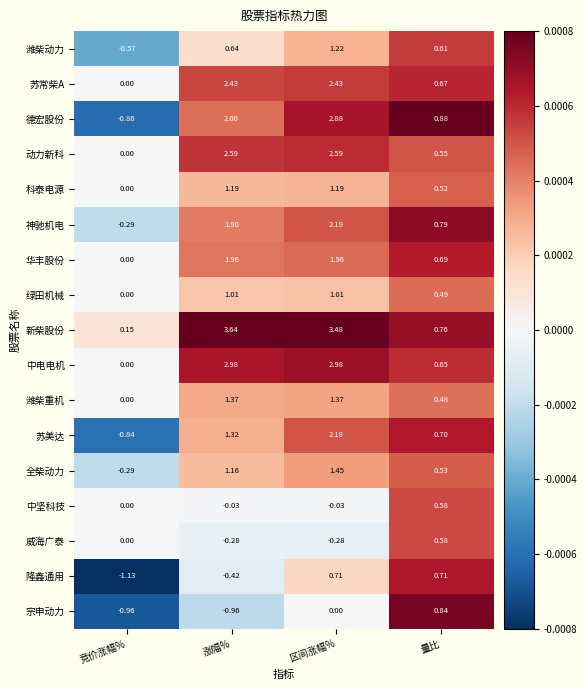

Which label corresponds to the smallest value in the chart?

竞价涨幅%